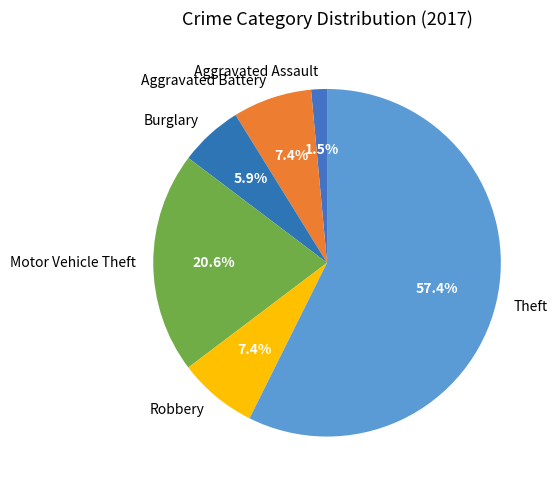

Which slice is the smallest?

Aggravated Assault